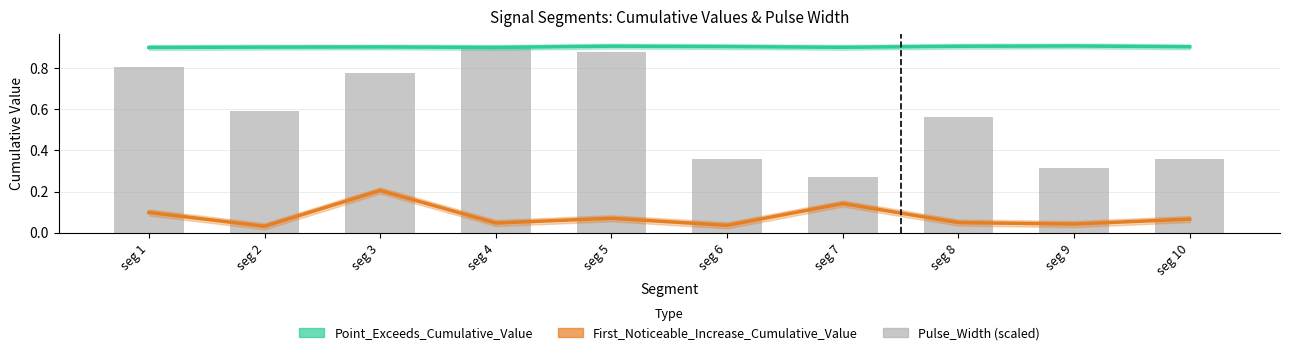

Which category has the highest value across all series?

seg 9